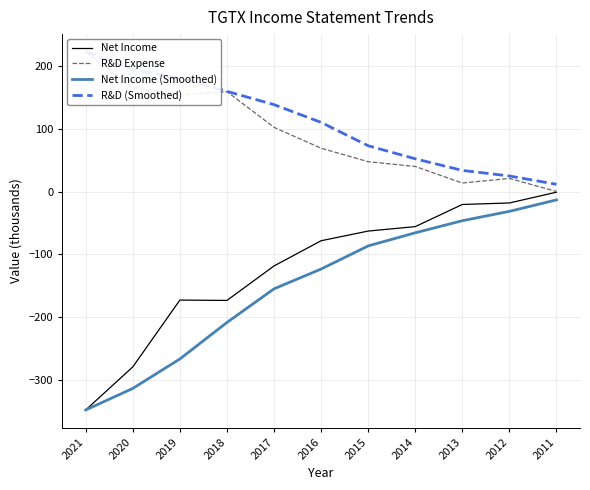

At which label is Net Income (Smoothed) closest to -180?

2017